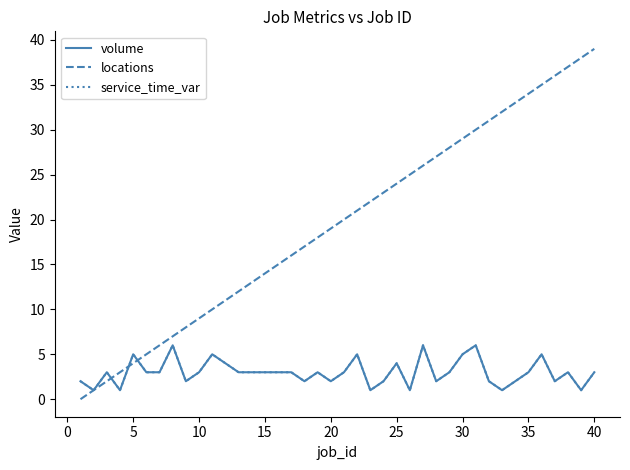

Is this an area chart (filled region under the line)?

No